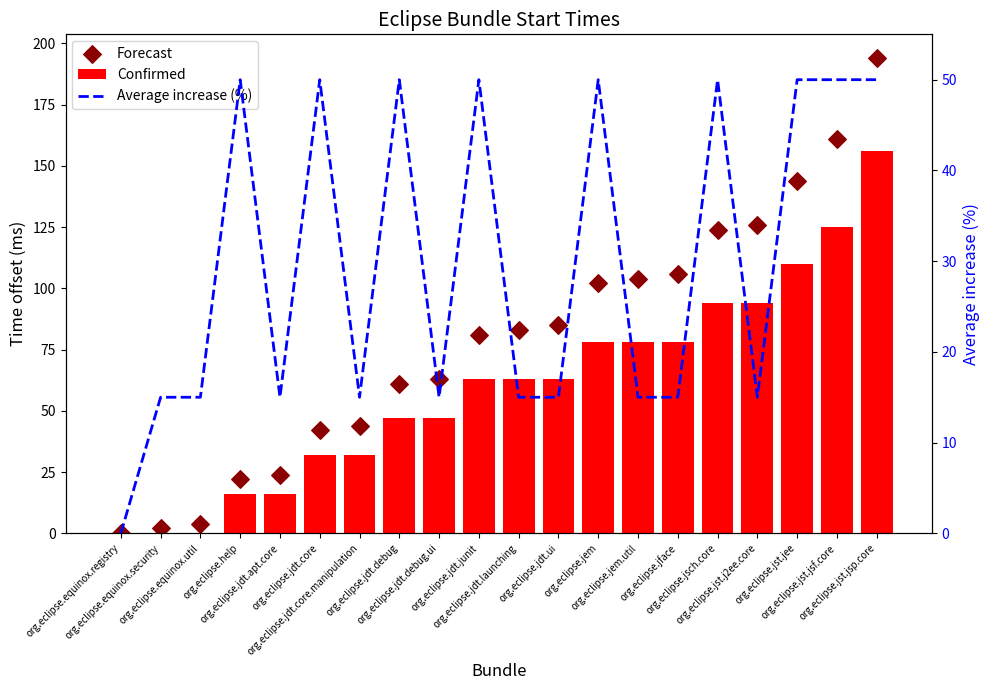

At how many categories does at least one series exceed 49?

15